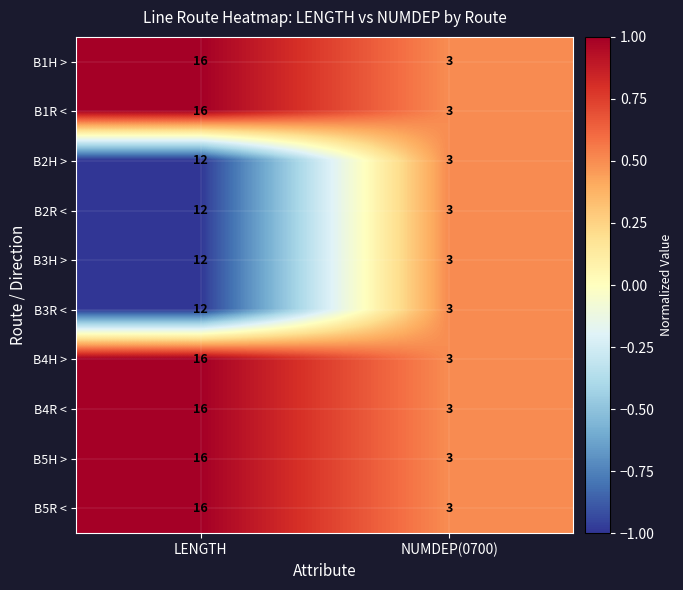

Where is B2H > nearest to the value 7?

NUMDEP(0700)